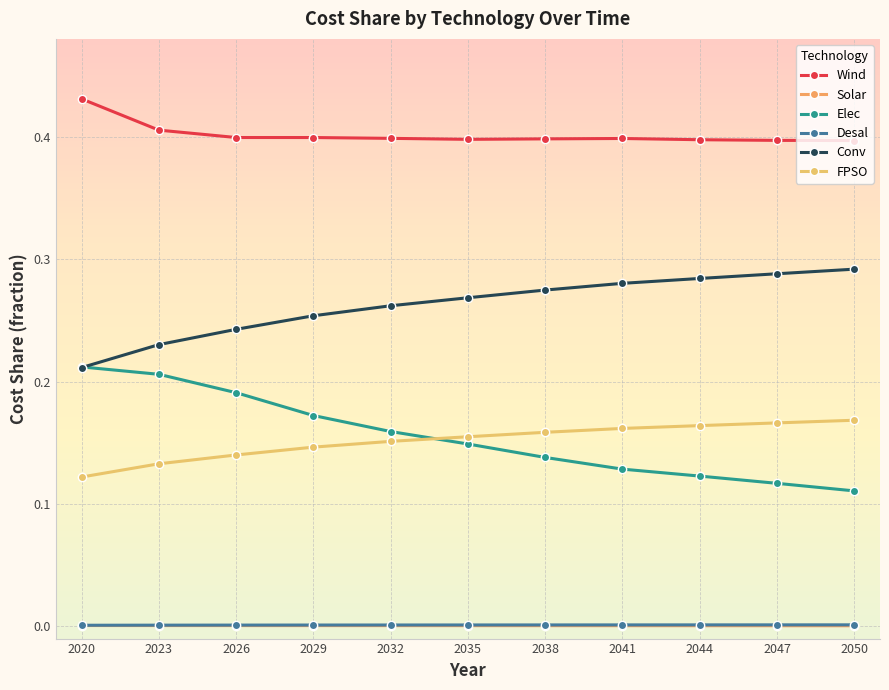

Is the value of Elec at 2026 greater than the value of Conv at 2044?

No